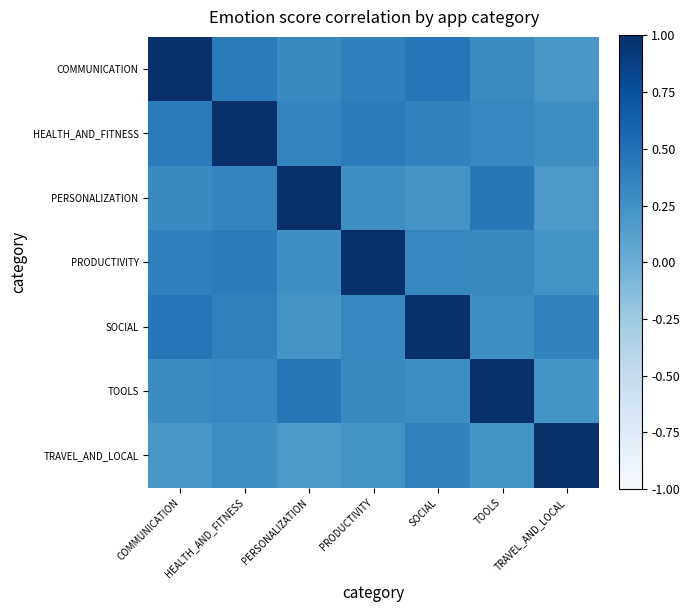

Reading left to right, transcribe all the data shown in this chart.

COMMUNICATION: COMMUNICATION=1.0	HEALTH_AND_FITNESS=0.4	PERSONALIZATION=0.3	PRODUCTIVITY=0.4	SOCIAL=0.5	TOOLS=0.3	TRAVEL_AND_LOCAL=0.2
HEALTH_AND_FITNESS: COMMUNICATION=0.4	HEALTH_AND_FITNESS=1.0	PERSONALIZATION=0.3	PRODUCTIVITY=0.4	SOCIAL=0.4	TOOLS=0.3	TRAVEL_AND_LOCAL=0.3
PERSONALIZATION: COMMUNICATION=0.3	HEALTH_AND_FITNESS=0.3	PERSONALIZATION=1.0	PRODUCTIVITY=0.3	SOCIAL=0.2	TOOLS=0.4	TRAVEL_AND_LOCAL=0.2
PRODUCTIVITY: COMMUNICATION=0.4	HEALTH_AND_FITNESS=0.4	PERSONALIZATION=0.3	PRODUCTIVITY=1.0	SOCIAL=0.3	TOOLS=0.3	TRAVEL_AND_LOCAL=0.2
SOCIAL: COMMUNICATION=0.5	HEALTH_AND_FITNESS=0.4	PERSONALIZATION=0.2	PRODUCTIVITY=0.3	SOCIAL=1.0	TOOLS=0.3	TRAVEL_AND_LOCAL=0.4
TOOLS: COMMUNICATION=0.3	HEALTH_AND_FITNESS=0.3	PERSONALIZATION=0.4	PRODUCTIVITY=0.3	SOCIAL=0.3	TOOLS=1.0	TRAVEL_AND_LOCAL=0.2
TRAVEL_AND_LOCAL: COMMUNICATION=0.2	HEALTH_AND_FITNESS=0.3	PERSONALIZATION=0.2	PRODUCTIVITY=0.2	SOCIAL=0.4	TOOLS=0.2	TRAVEL_AND_LOCAL=1.0